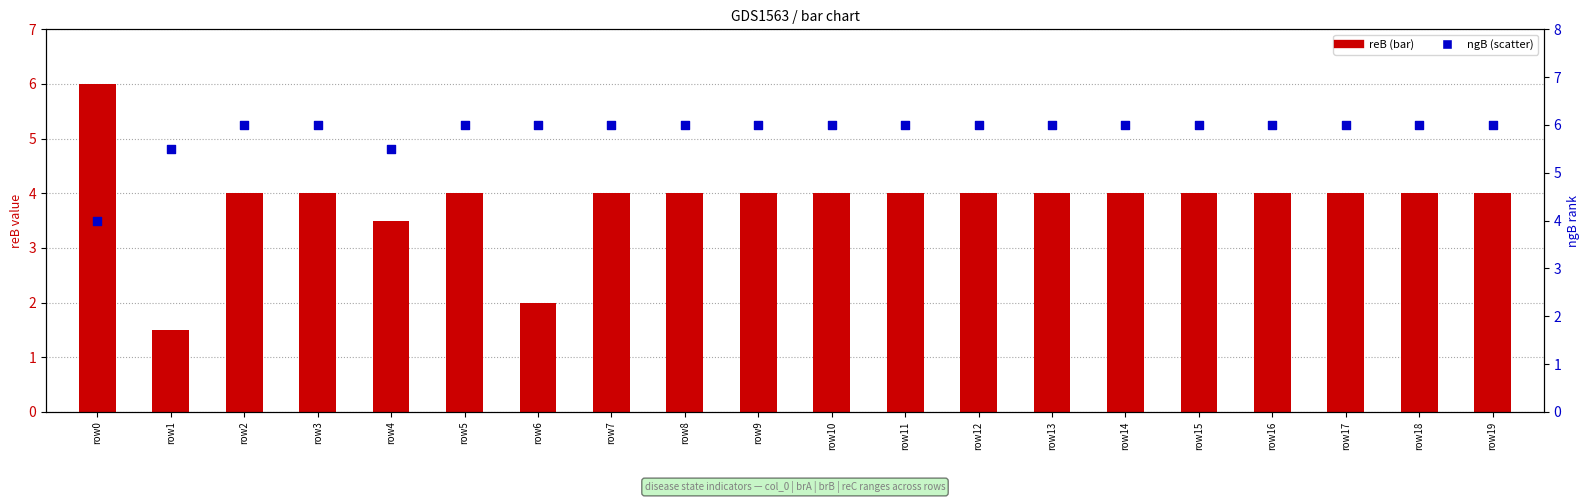

What is the total value across all series at row8?

10.0